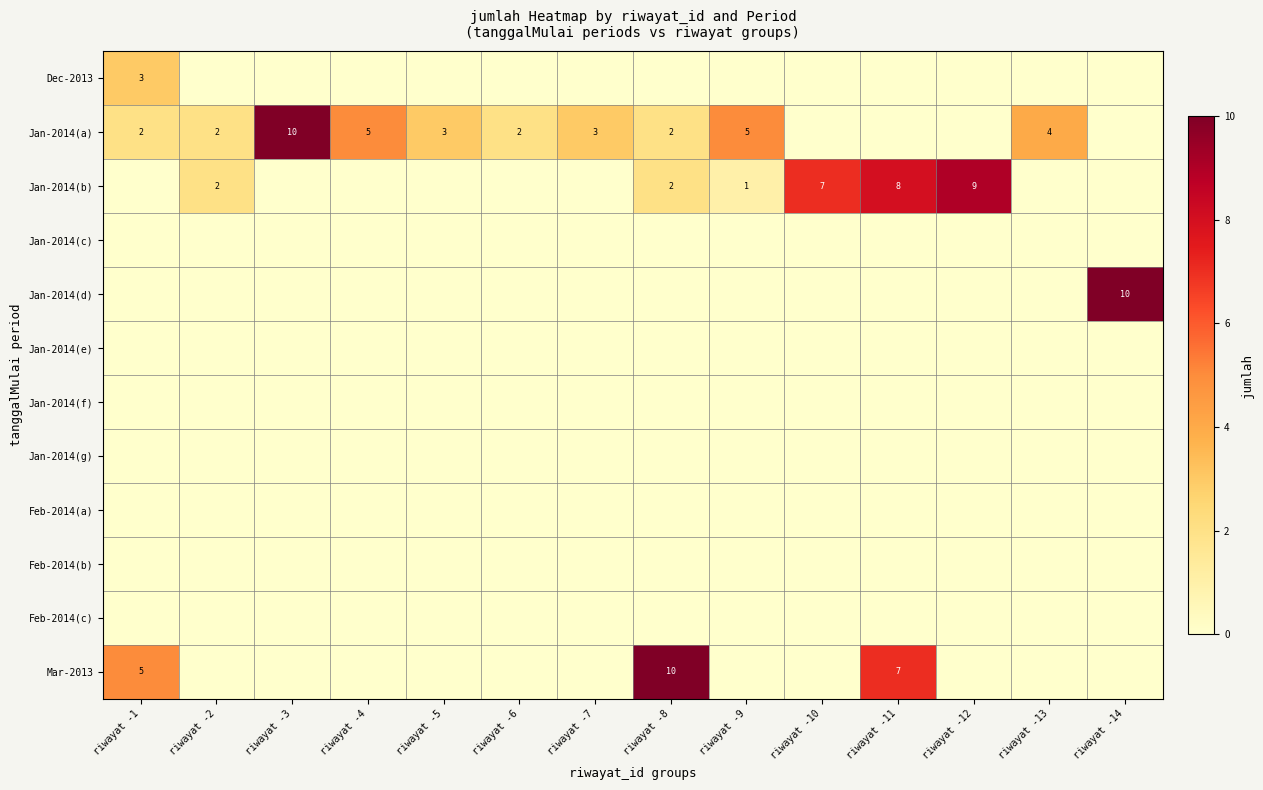

Is it true that Mar-2013 equals 7 at riwayat -1?

False